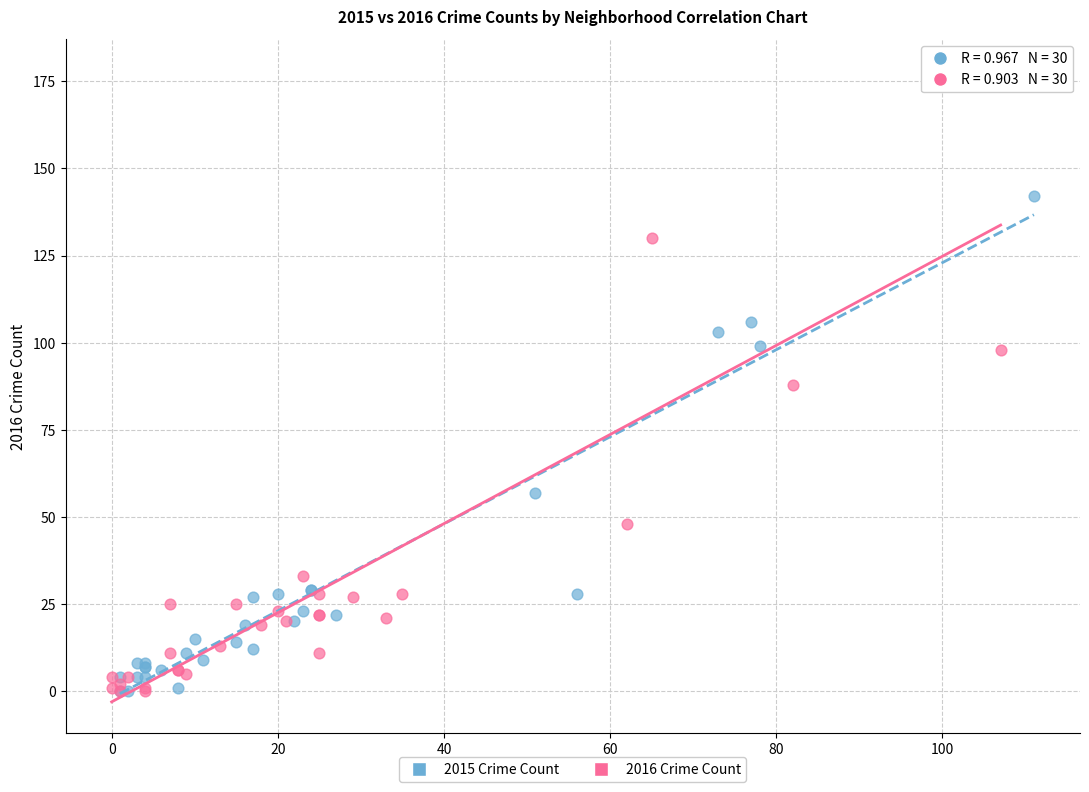

What are all the series names shown in the legend?

2015 Crime Count, 2016 Crime Count